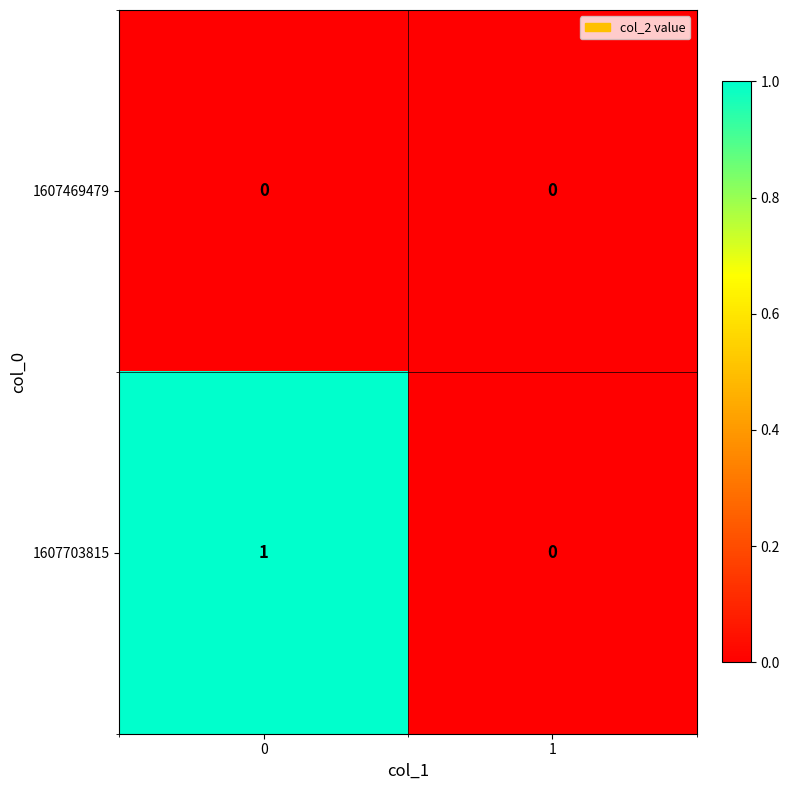

Which series has the largest total across all categories?

1607703815